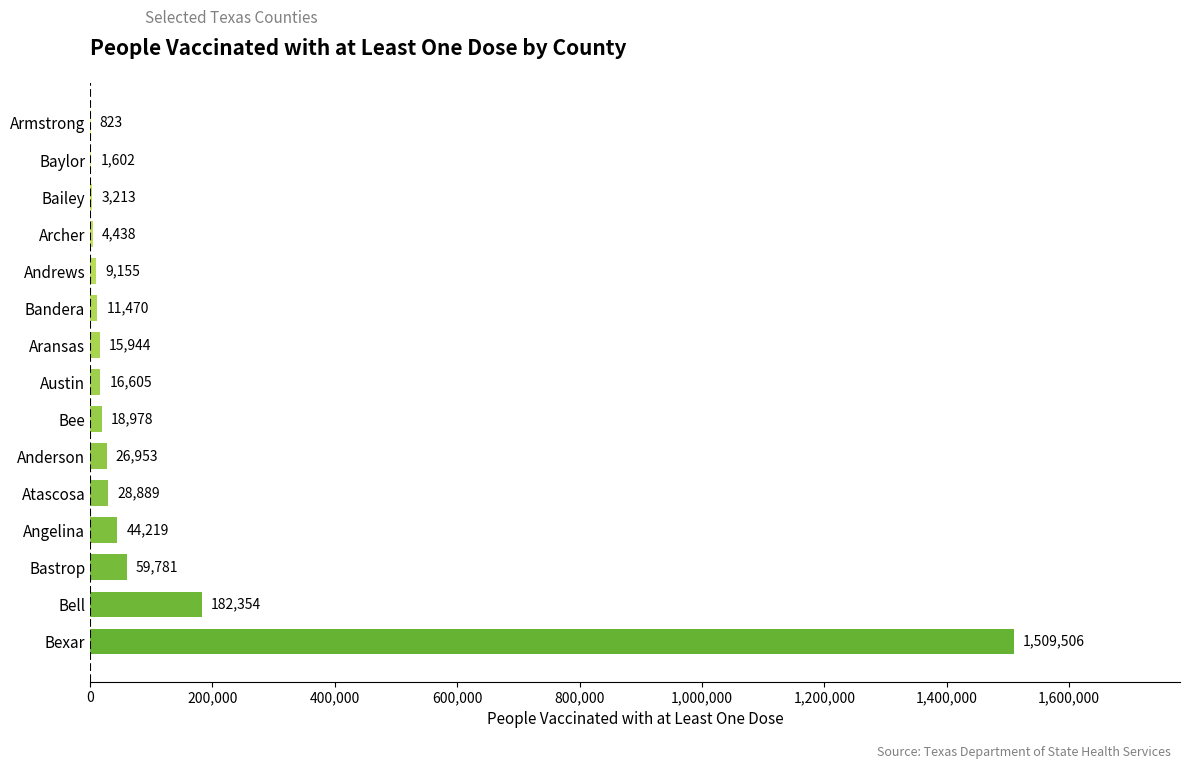

What is the sum of all values?

1933930